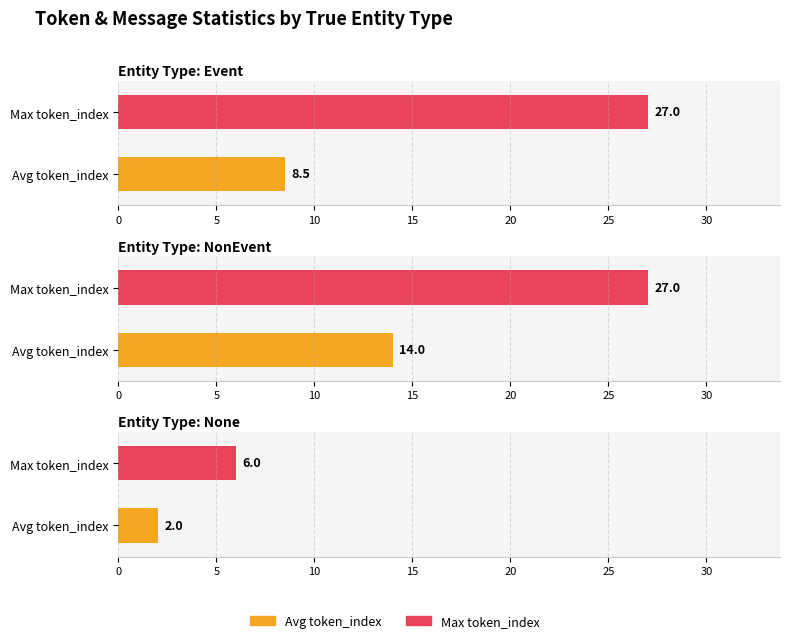

Which has a higher value, None or NonEvent?

NonEvent